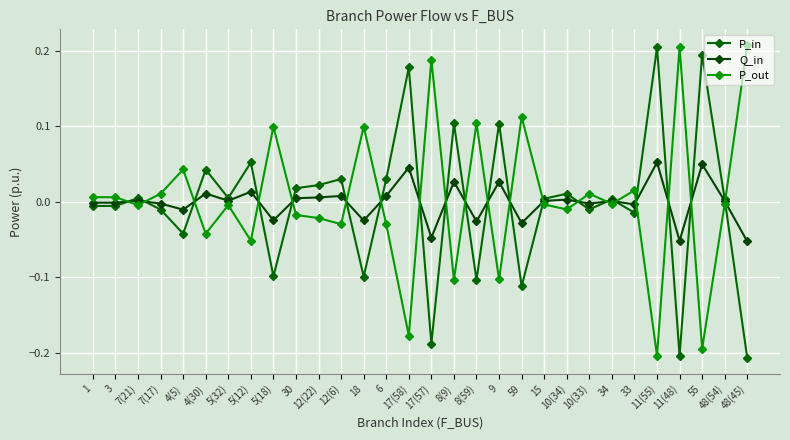

Count the number of categories in the chart.

30